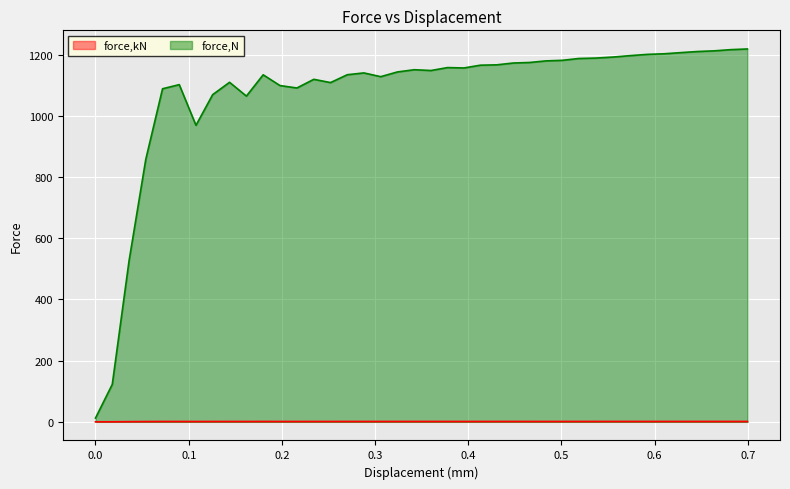

Rank the series at 0.430574 from highest to lowest value.

force,N, force,kN